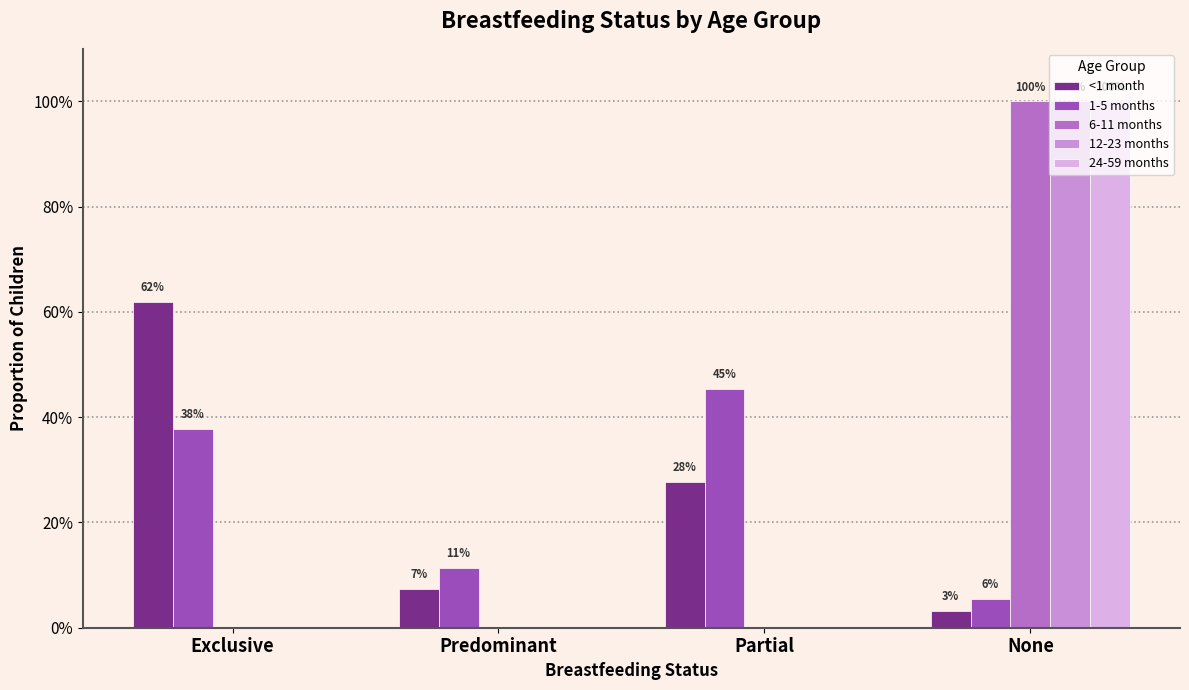

What are all the series names shown in the legend?

<1 month, 1-5 months, 6-11 months, 12-23 months, 24-59 months